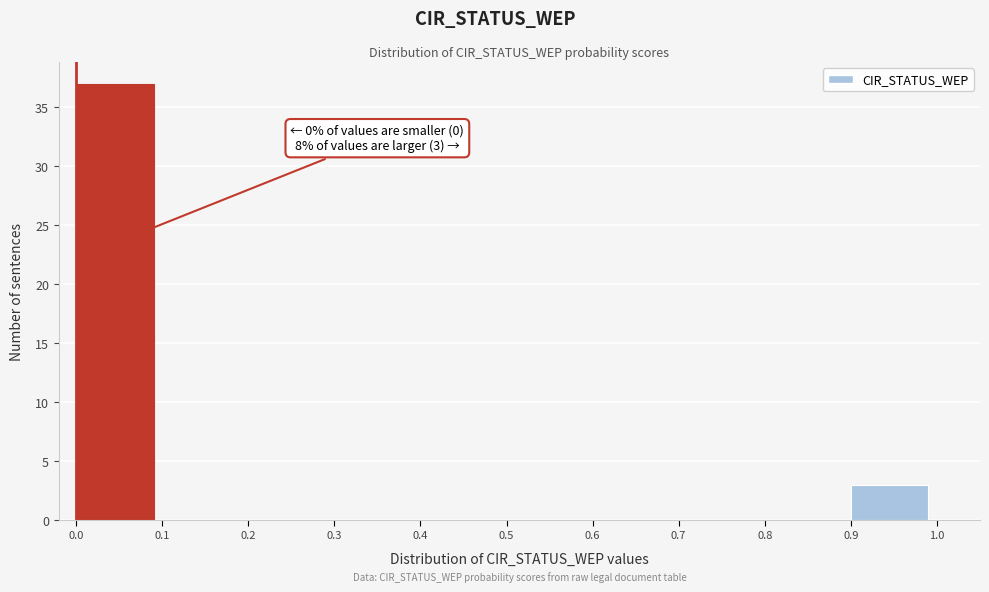

Which range on the x-axis has the tallest bar?

0.0 to 0.1